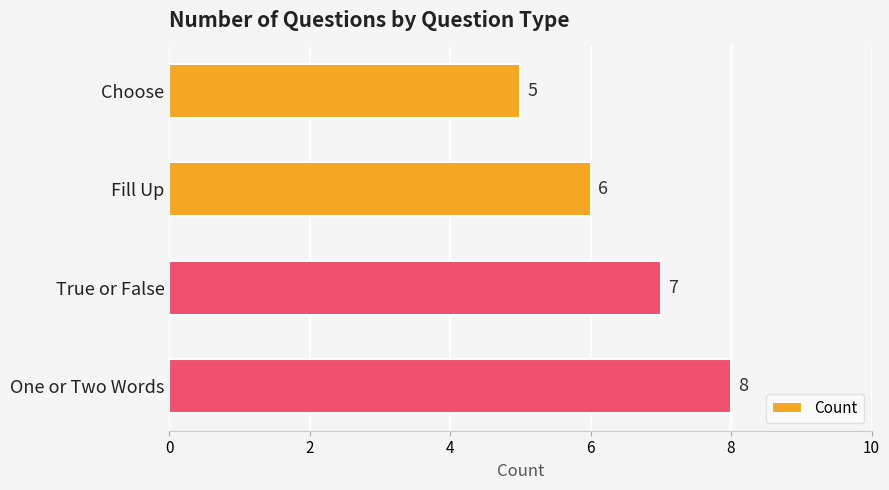

What is the difference between the maximum and minimum values?

3